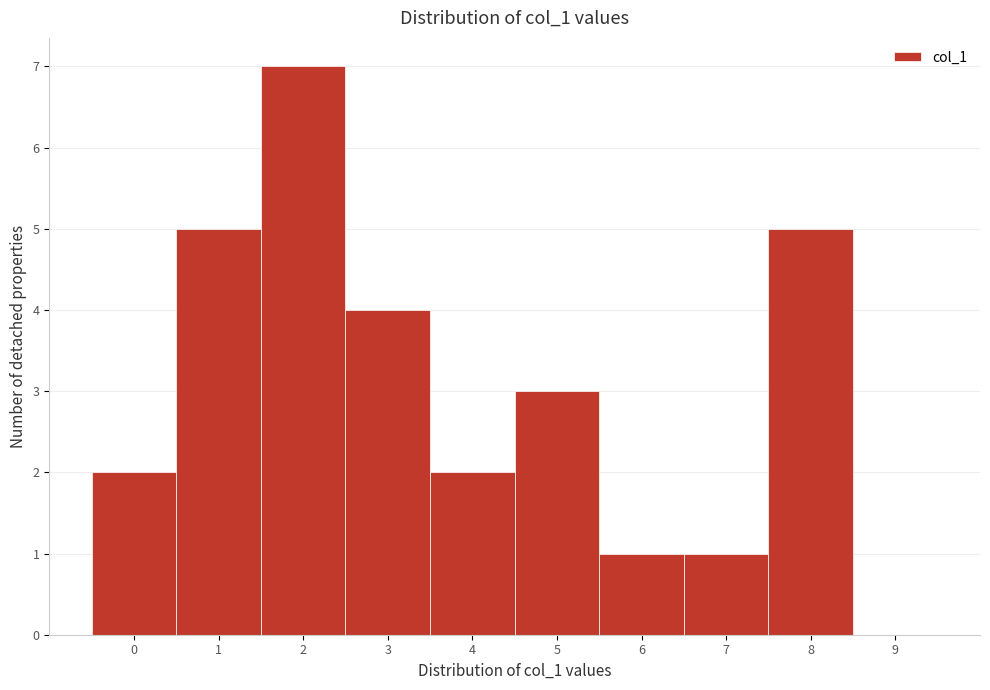

Reading left to right, transcribe all the data shown in this chart.

0=2	1=5	2=7	3=4	4=2	5=3	6=1	7=1	8=5	9=0